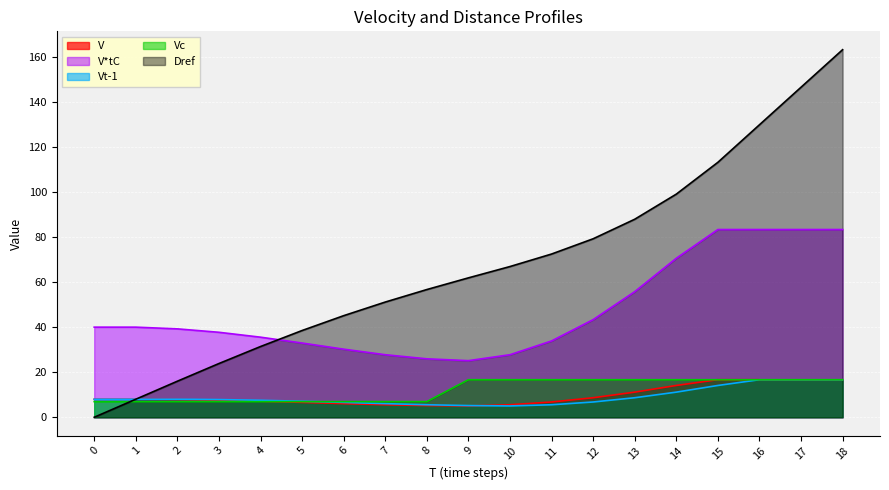

What is the total value across all series at 0?

62.9